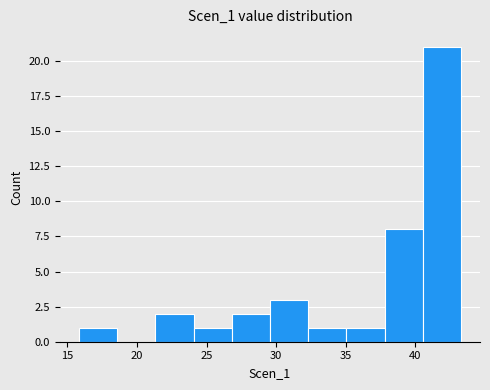

What is the height of the bar covering 27.0 to 29.5 on the x-axis? Neither the bar edges nor the heights are printed on the chart, so give them approximately, as read against the axes.

2